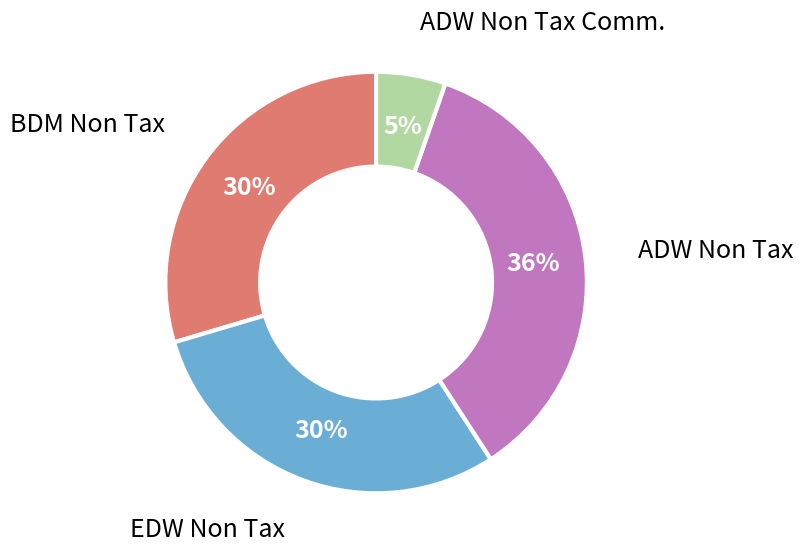

Is there a majority slice in this chart?

No